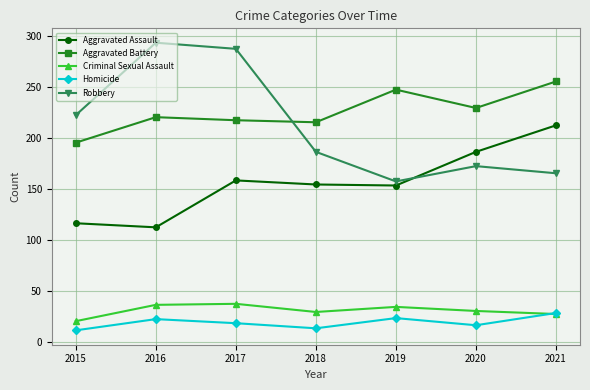

What is the value of the Robbery point at the 2nd from the left?

293